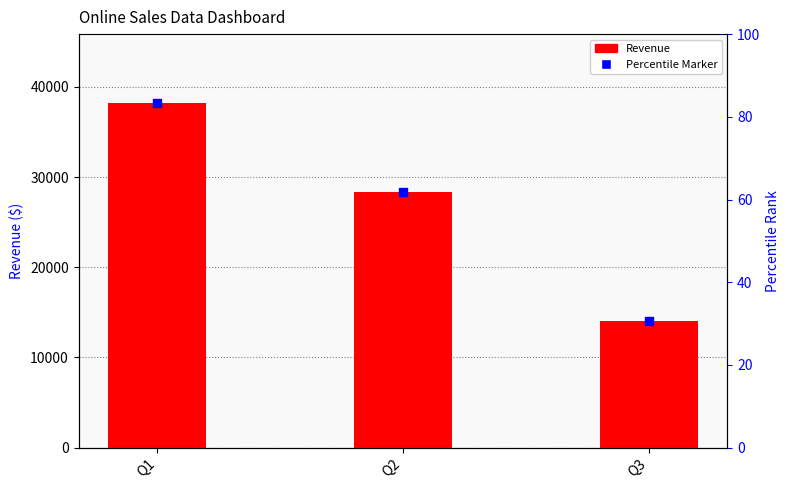

At which category is the sum across all series the highest?

Q1